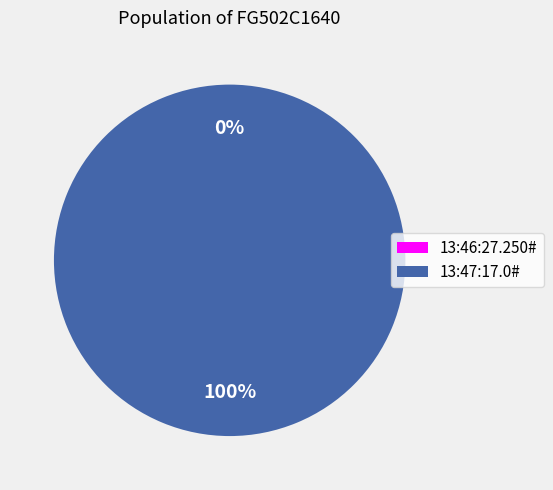

To the nearest percent, what is the average slice percentage?

50%